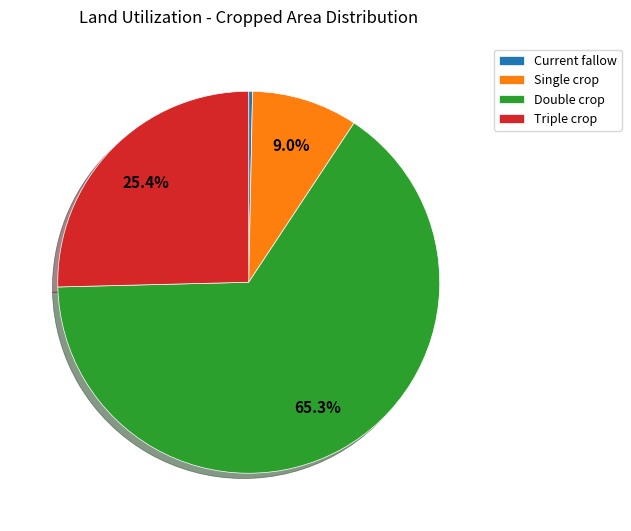

Does Double crop account for over 50% of the chart?

Yes